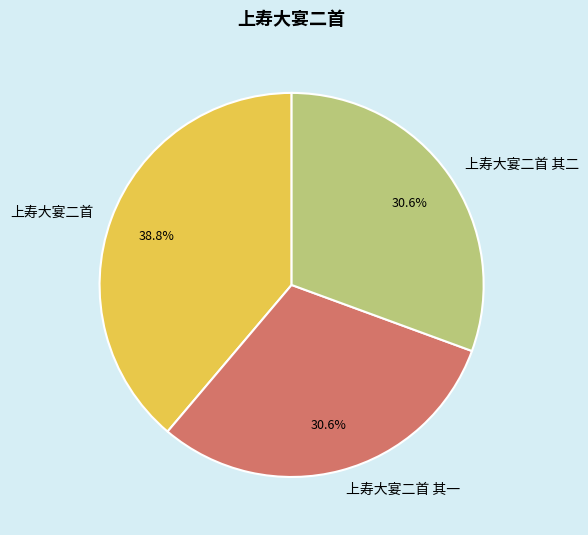

Is there a majority slice in this chart?

No